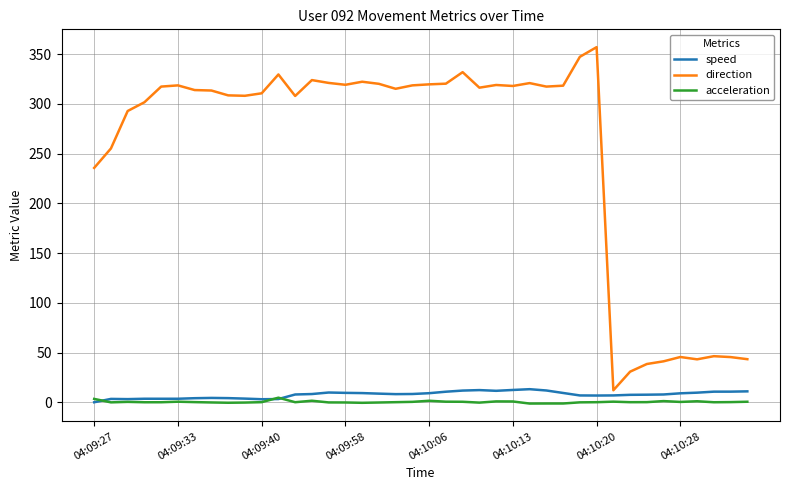

What is the difference between the maximum and minimum values in the speed series?

13.1